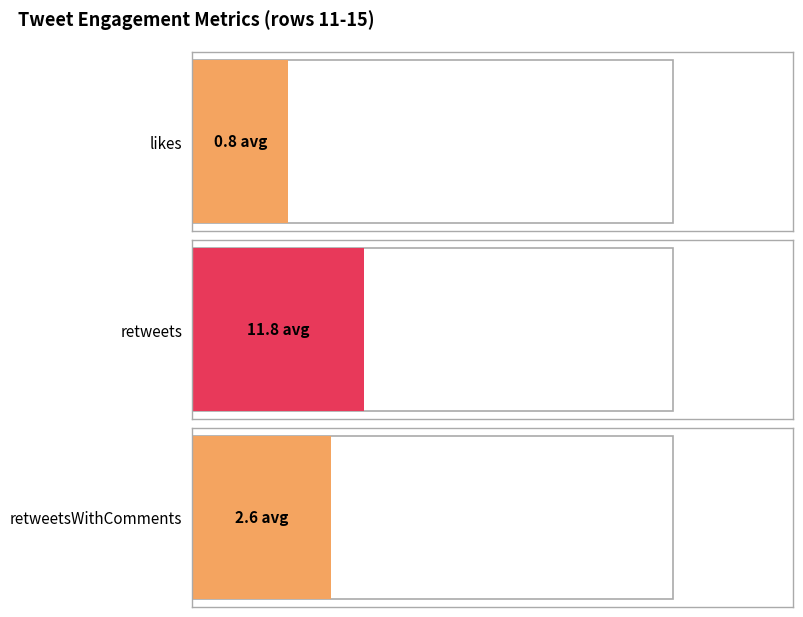

What is the difference between the maximum and second lowest values in the likes series?

4